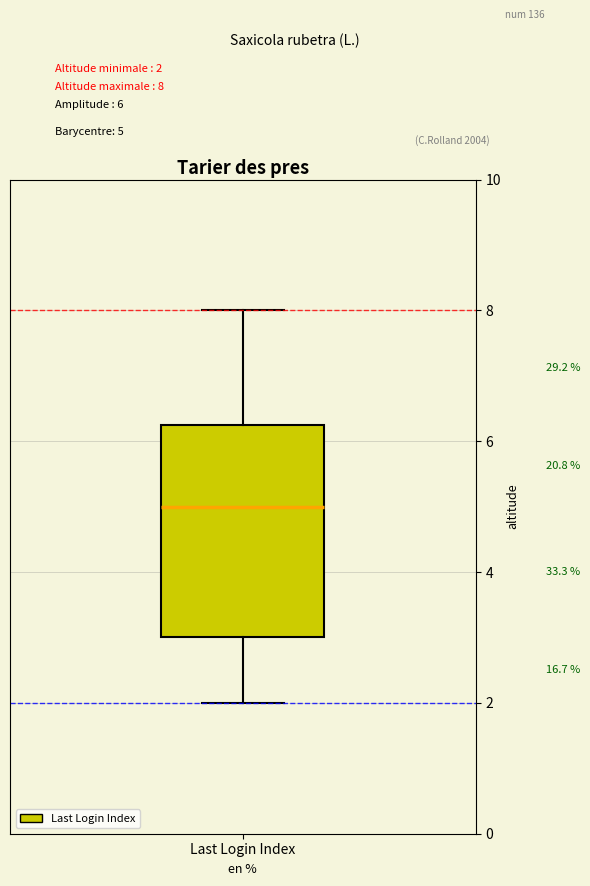

Transcribe this box plot: give where the median line is, the range the box spans, and where the two whiskers end, as read against the y-axis. The values are not printed on the chart, so give them approximately, as read against the axis.

median 5.0, box 3.0 to 6.2, whiskers 2.0 to 8.0